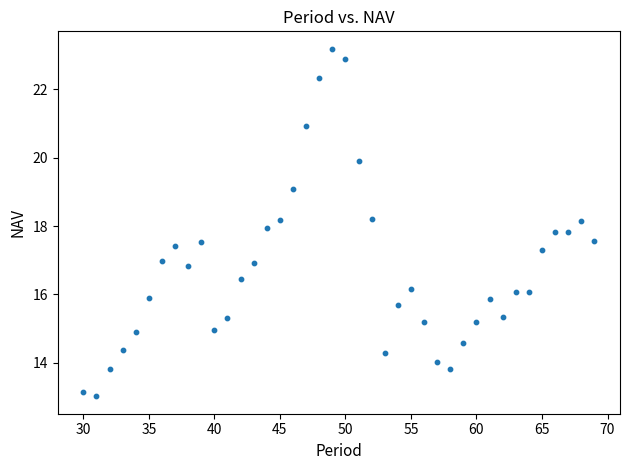

What is the range of Y values (max minus min)?

10.2